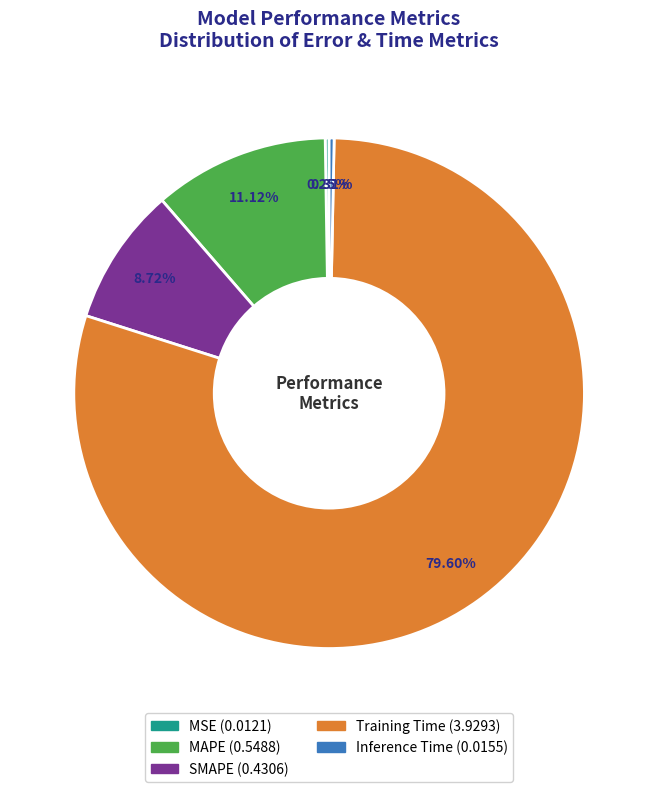

Between Training Time and SMAPE, which is larger?

Training Time